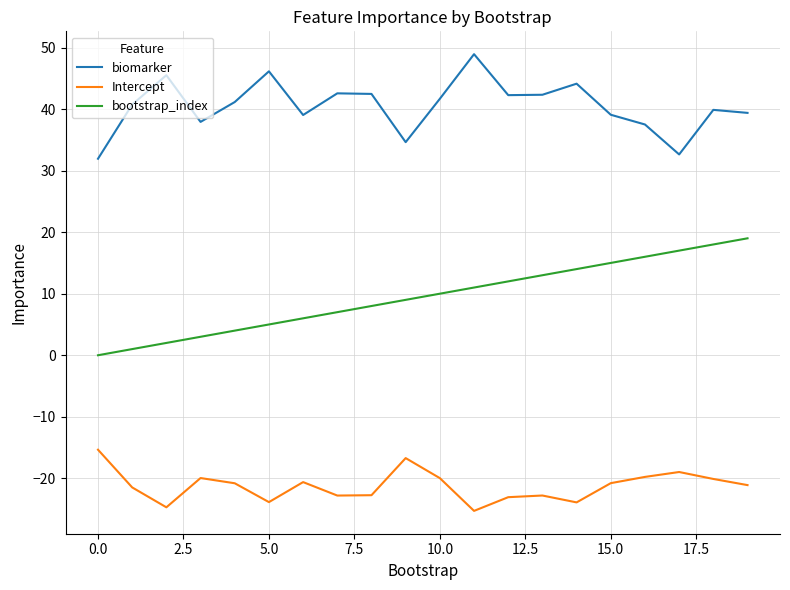

True or false: Intercept and biomarker cross at least once.

False